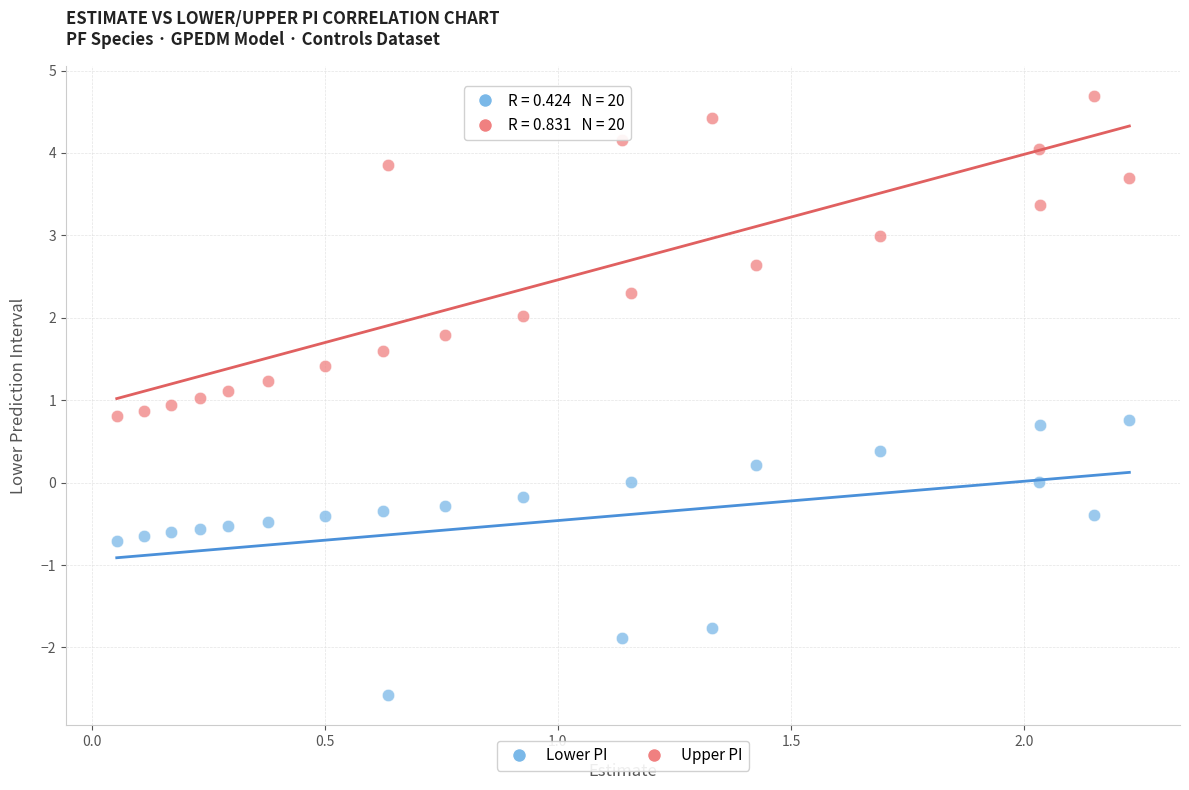

Which series has the widest spread of Y values?

Upper PI